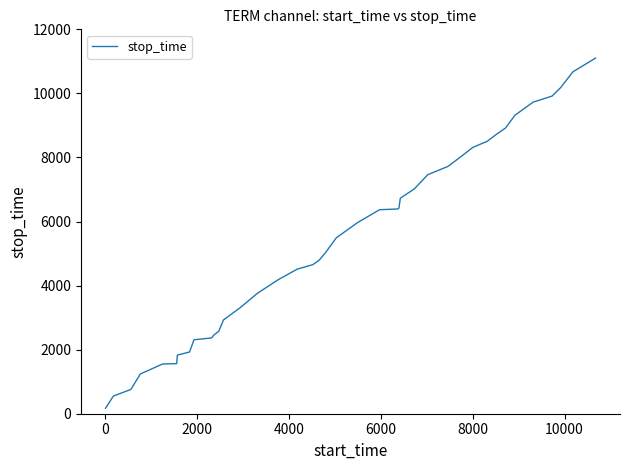

What is the difference between the maximum and minimum values?

10931